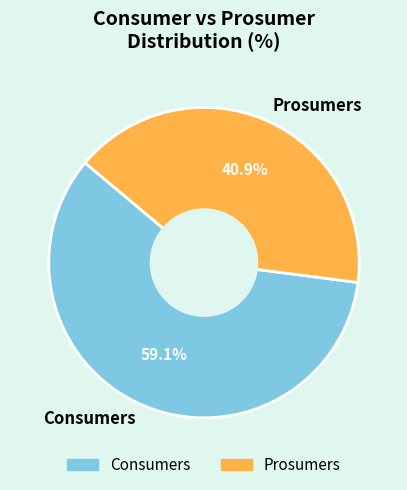

What is the total percentage of Prosumers and Consumers?

100.0%